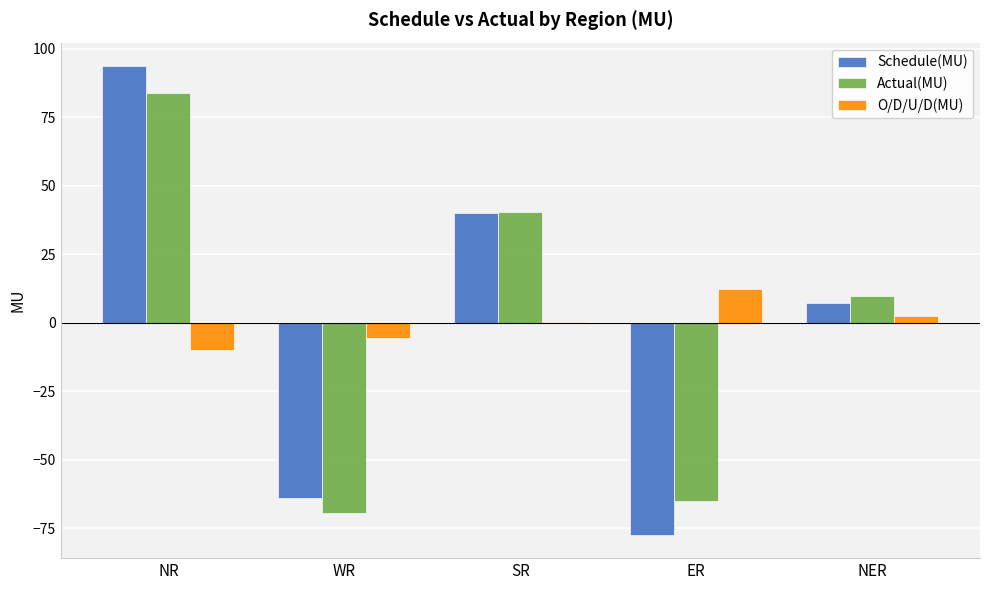

What is the sum of the Schedule(MU) values at SR and NR?

133.8